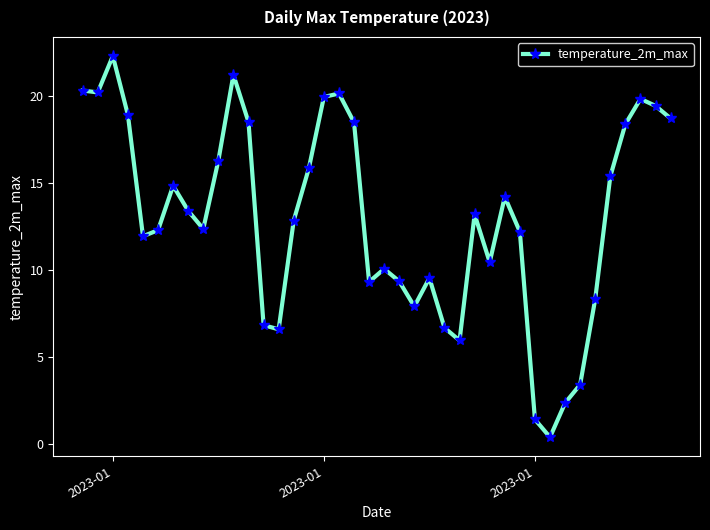

What is the average value?

13.0